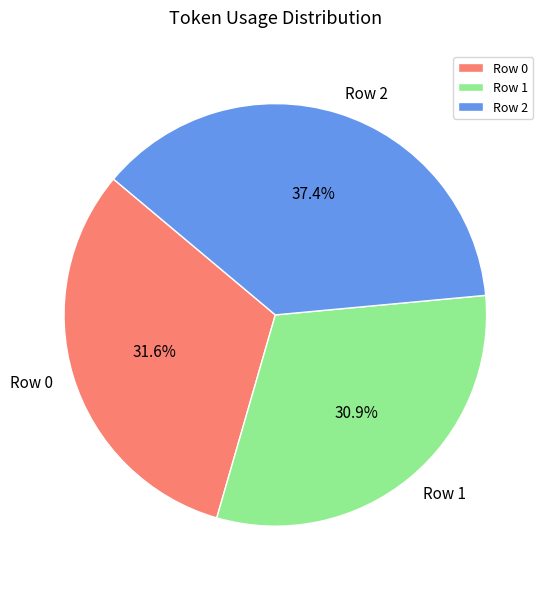

Is the sum of Row 1 and Row 0 greater than half?

Yes